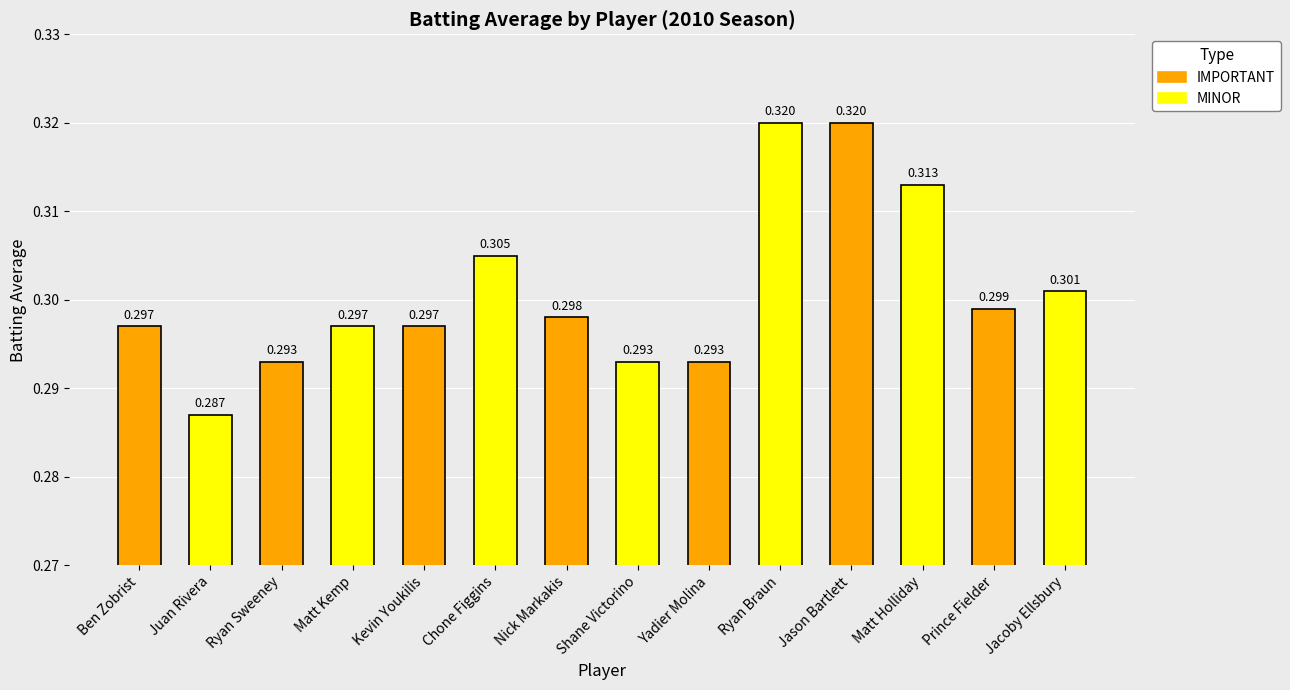

Which label corresponds to the largest value in the chart?

Ryan Braun